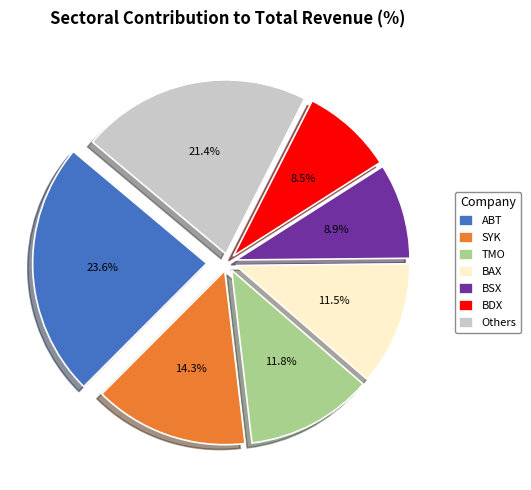

Does BAX represent more than half of the total?

No